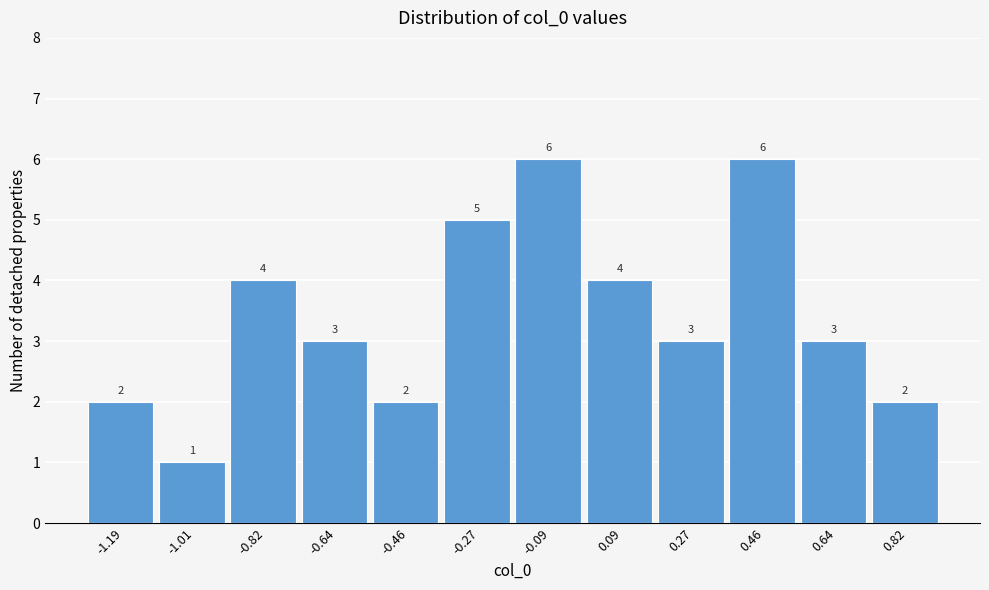

Reading left to right, extract all data points from this chart.

2	1	4	3	2	5	6	4	3	6	3	2